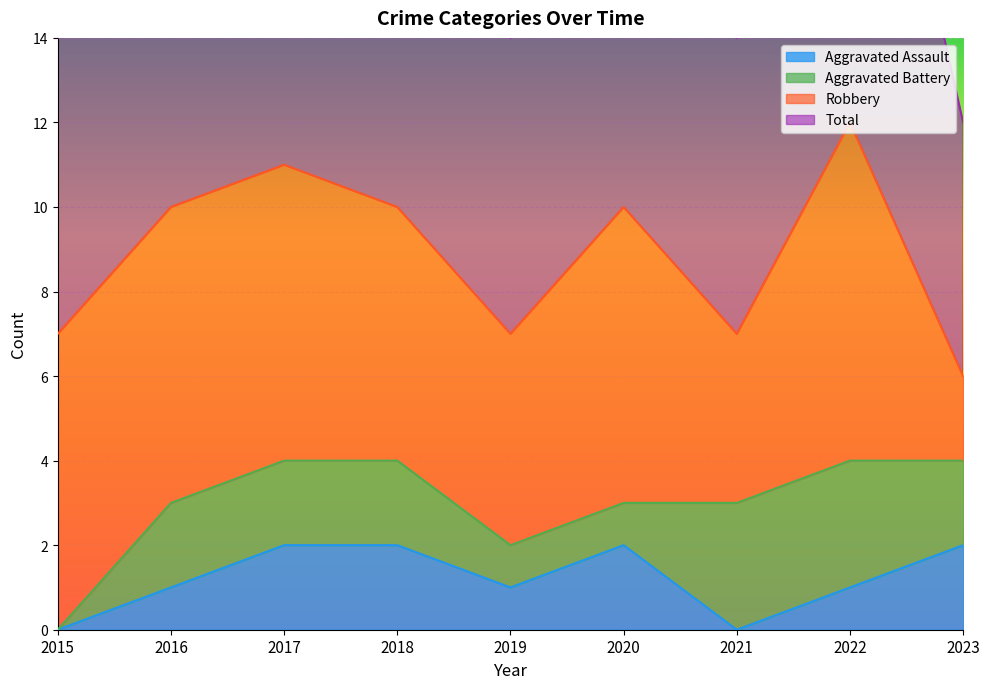

The Total series shows 10 at 2016. True or false?

True